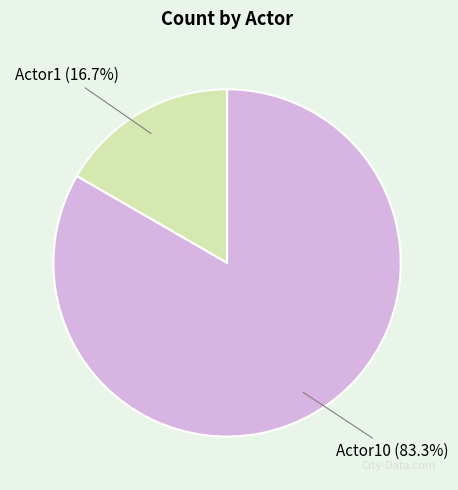

Is there a majority slice in this chart?

Yes